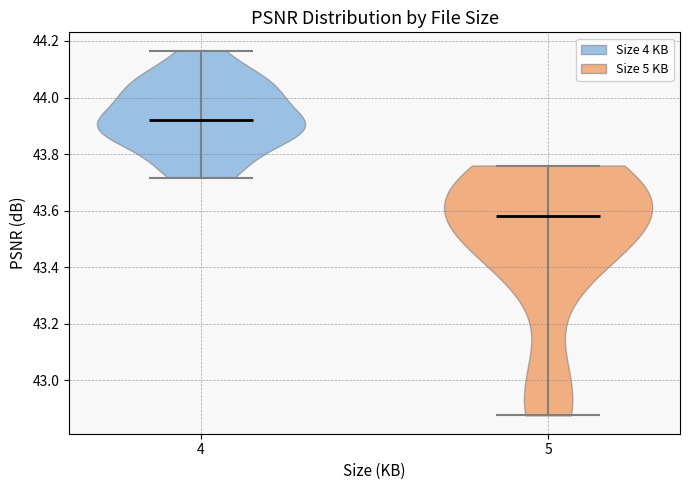

Reading left to right, read every violin against the y-axis: where its median line is, and the lowest and highest points it reaches. The values are not printed on the chart, so give them approximately, as read against the axis.

4: median line 43.92, lowest point 43.72, highest point 44.16
5: median line 43.58, lowest point 42.88, highest point 43.76